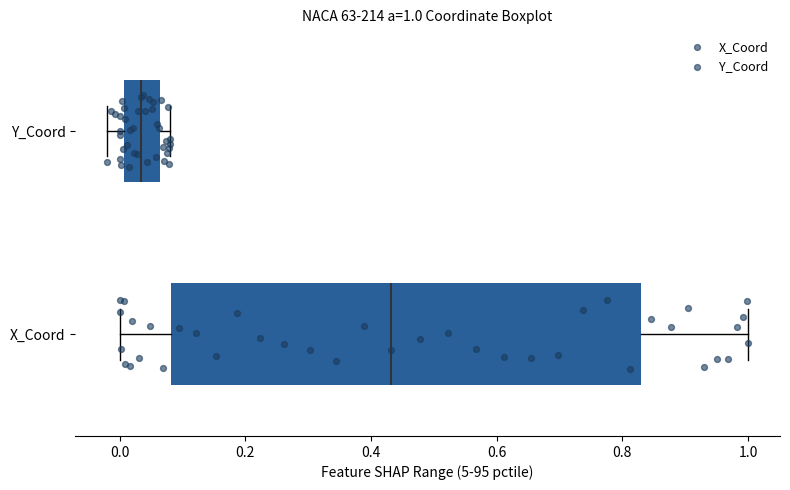

Which box has the furthest to the left median line?

Y_Coord